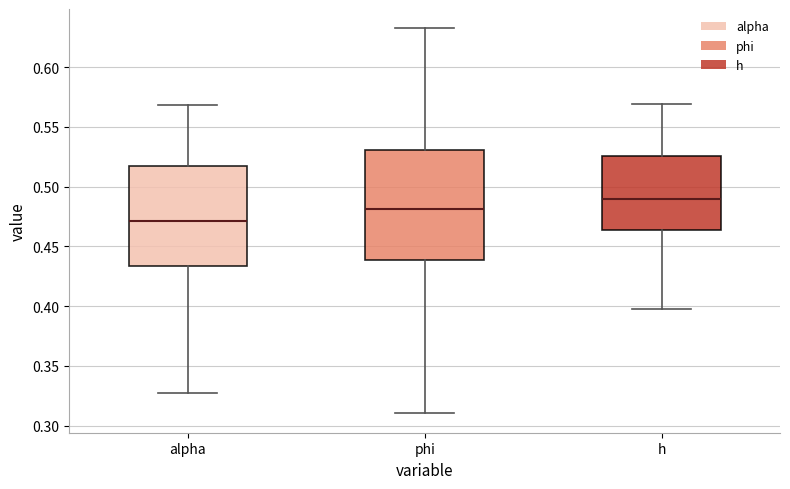

Which box is the tallest, from its lower edge to its upper edge?

phi